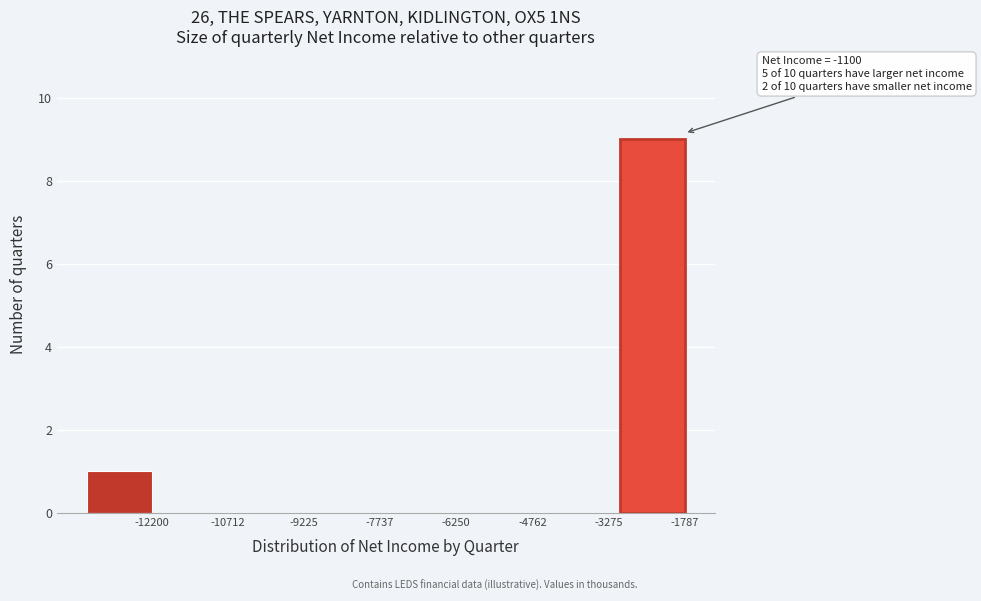

Reading left to right, extract all data points from this chart.

-12200=1	-10712=0	-9225=0	-7737=0	-6250=0	-4762=0	-3275=0	-1787=9